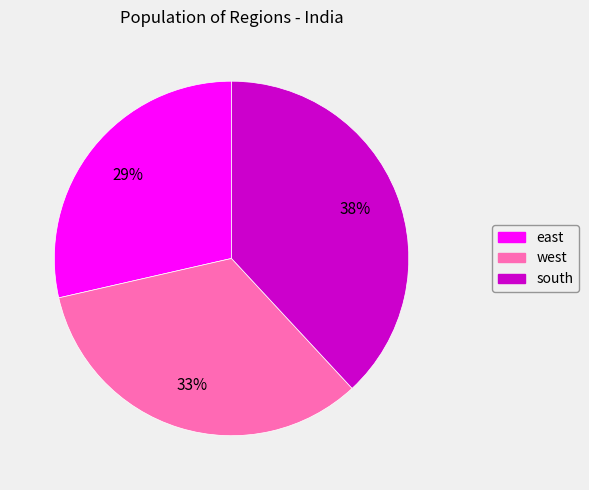

Combined, do east and south account for over 50%?

Yes